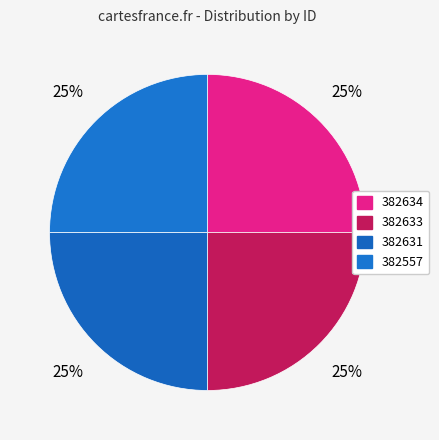

Is there a majority slice in this chart?

No